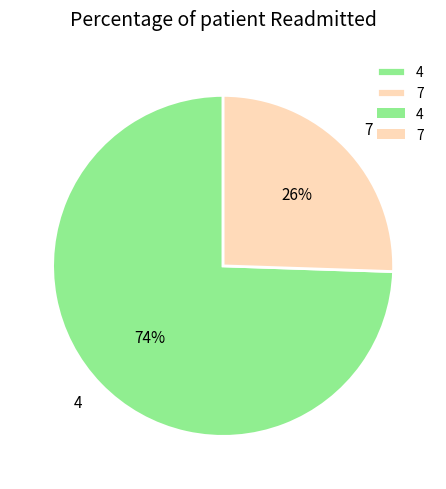

Combined, do 7 and 4 account for over 50%?

Yes